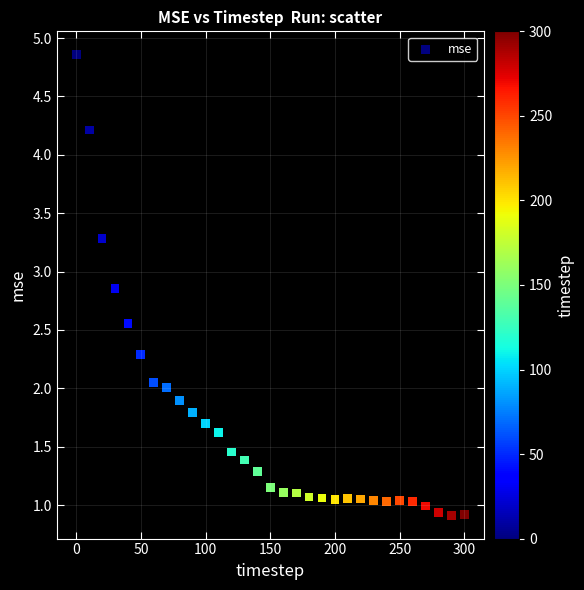

What is the range of X values (max minus min)?

300.0